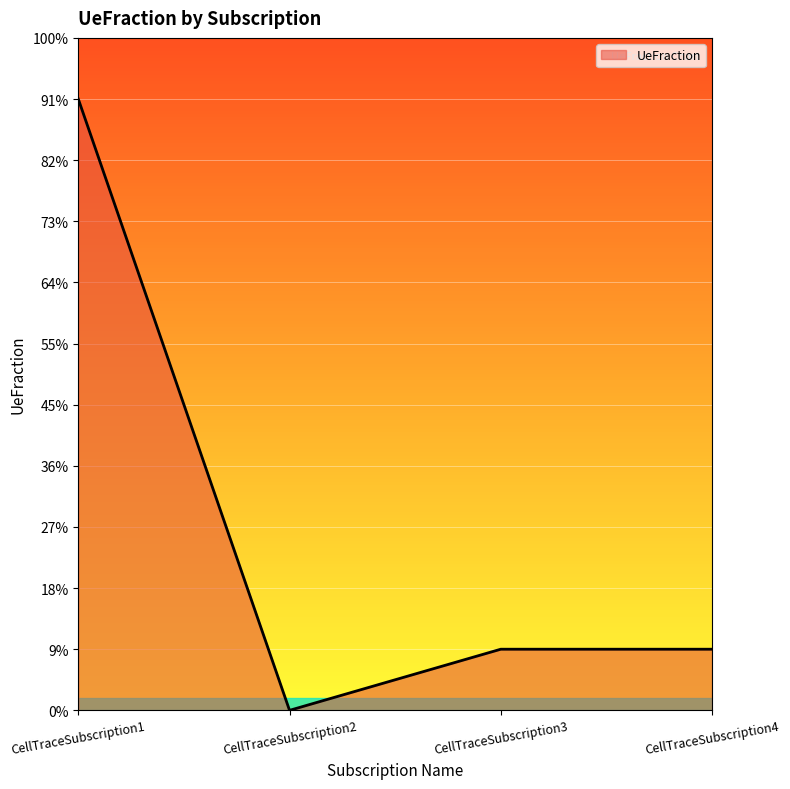

Does the chart display data point markers on the line(s)?

No